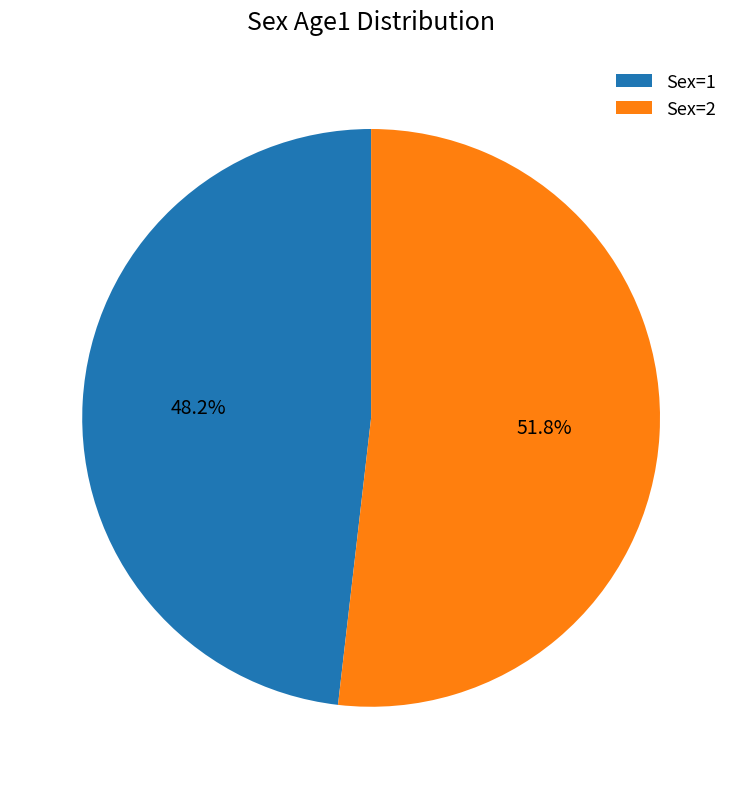

Rank the categories by value from highest to lowest.

Sex=2, Sex=1